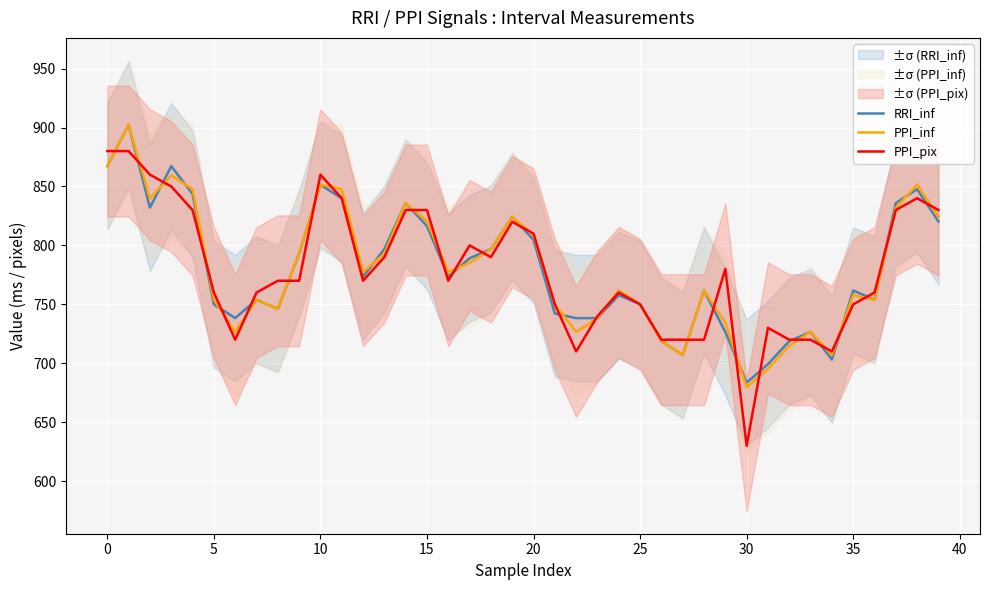

What is the sum of the RRI_inf values at 26 and 24?

1476.6